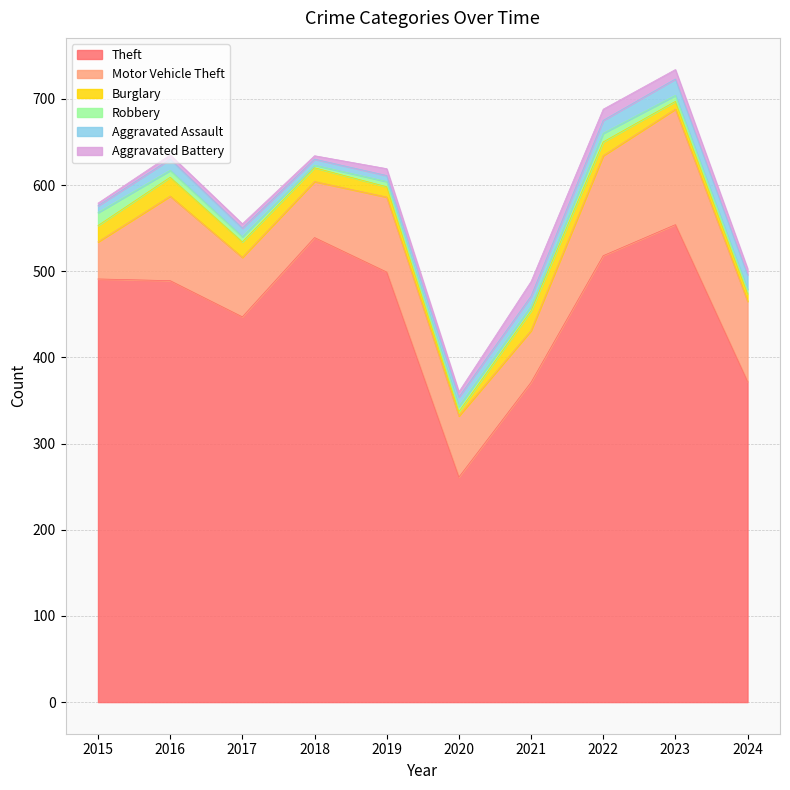

True or false: Burglary and Robbery cross at least once.

True